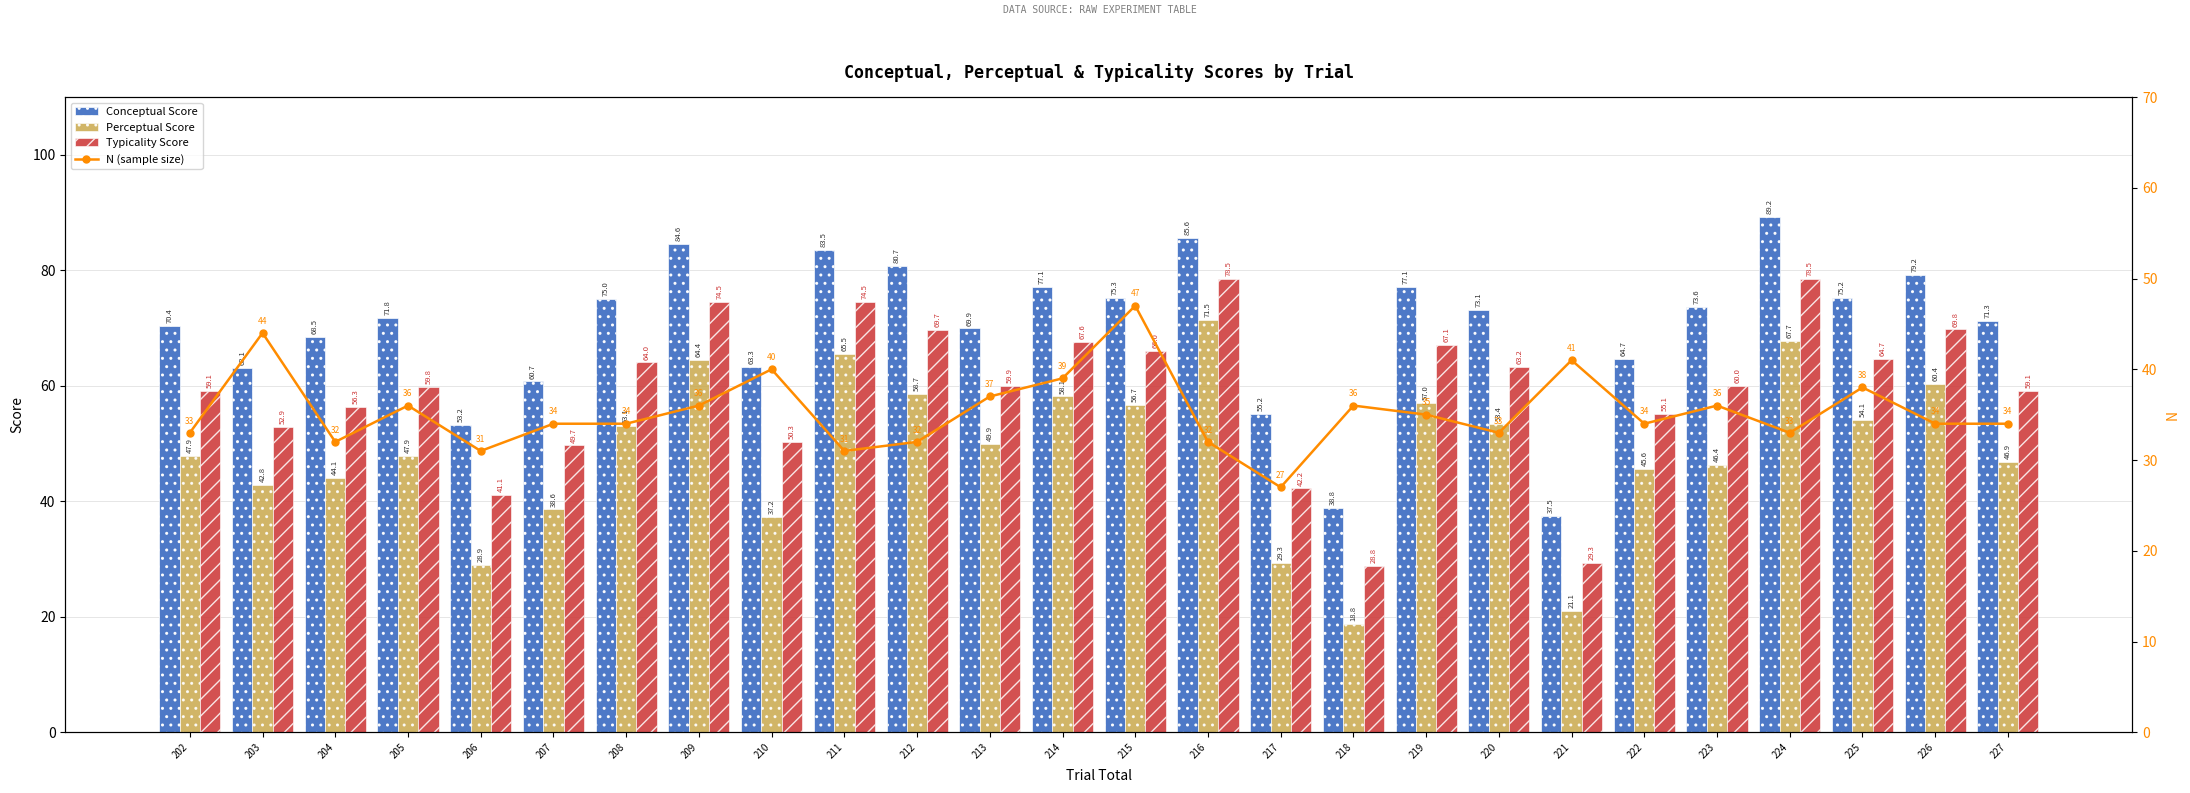

What is the difference between the N (sample size) values at 224 and 216?

1.0